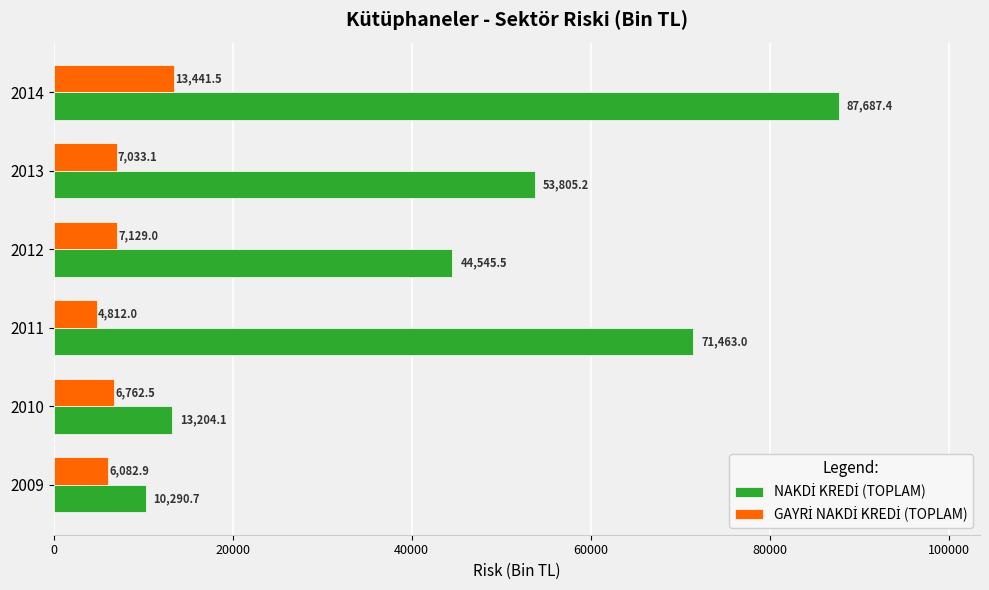

What is the maximum value shown in the chart?

87687.4